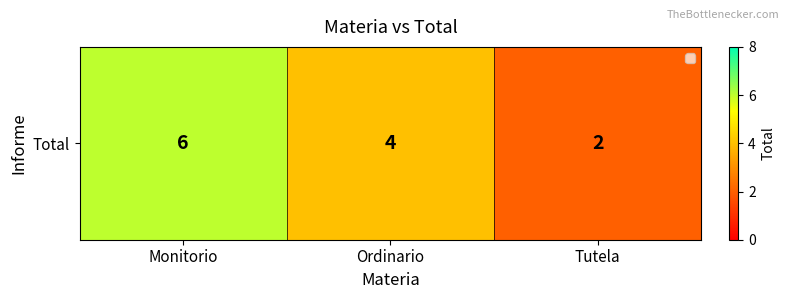

How many data points are less than 4?

1